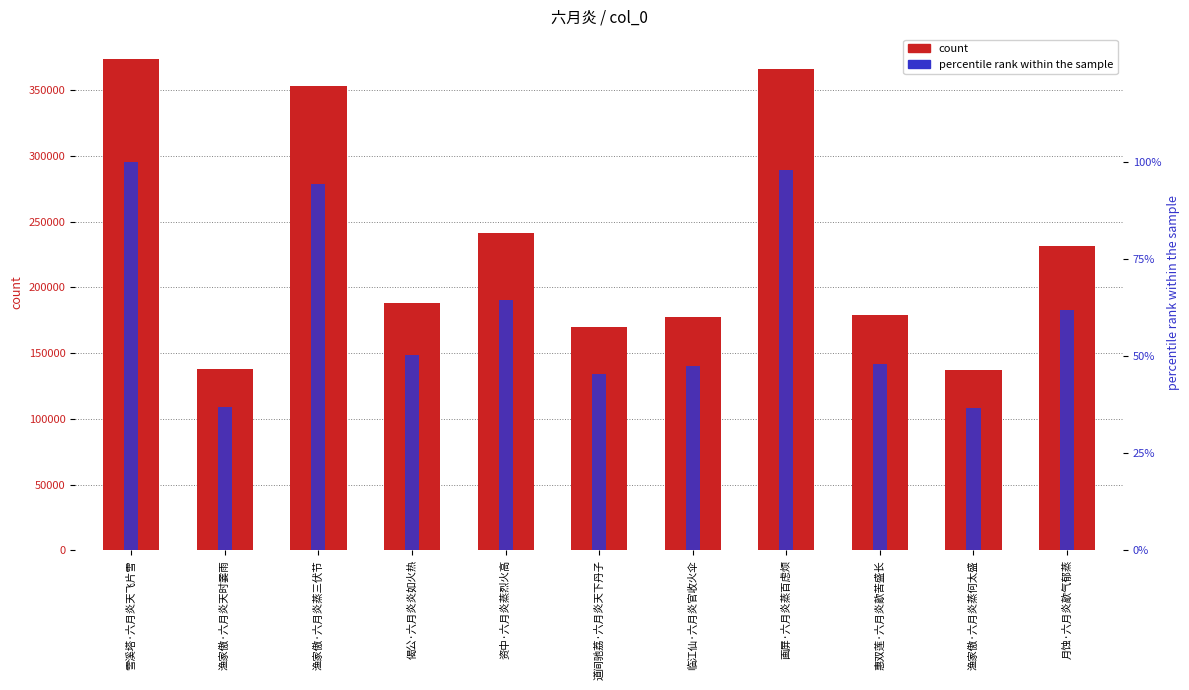

Which has a higher value, 偈公·六月炎炎如火热 or 资中·六月炎蒸烈火高?

资中·六月炎蒸烈火高